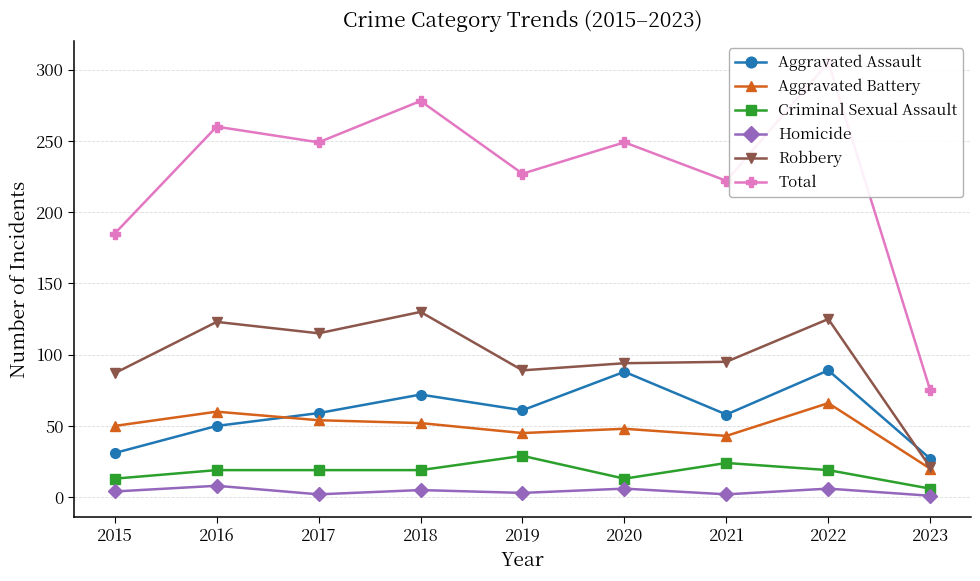

What is the difference between the highest and lowest values at 2016?

252